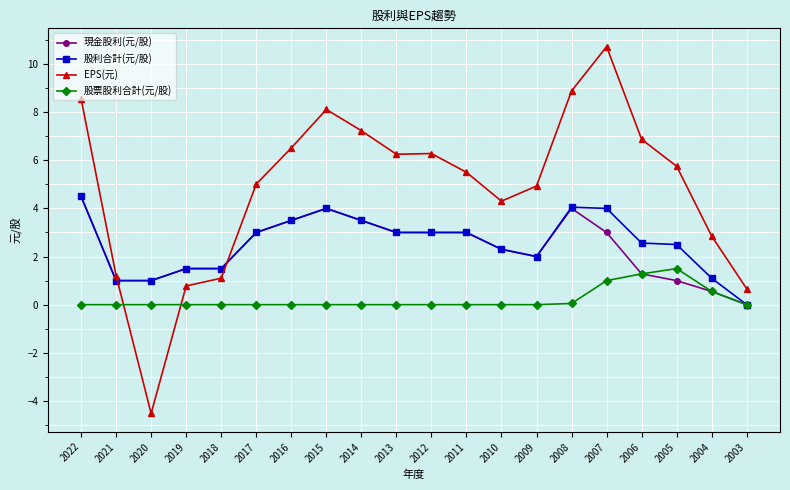

What is the total value across all series at 2018?

4.1